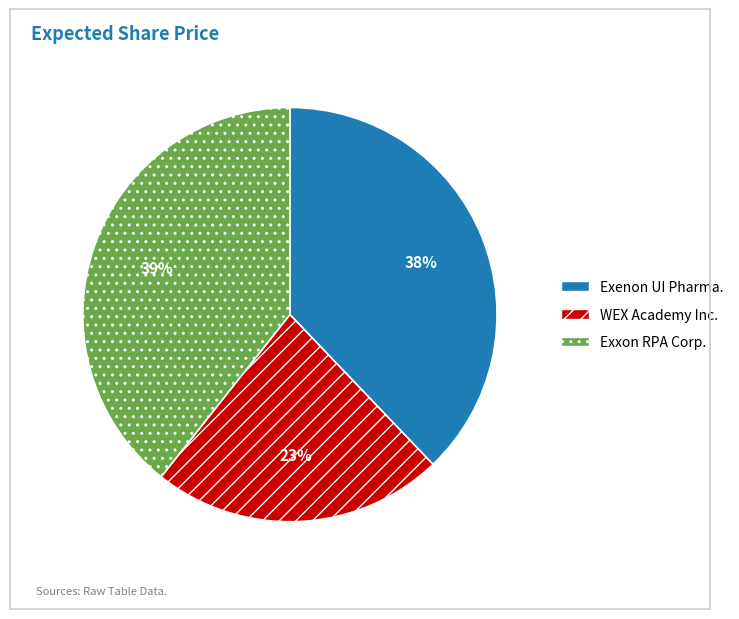

To the nearest percent, what is the average slice percentage?

33%